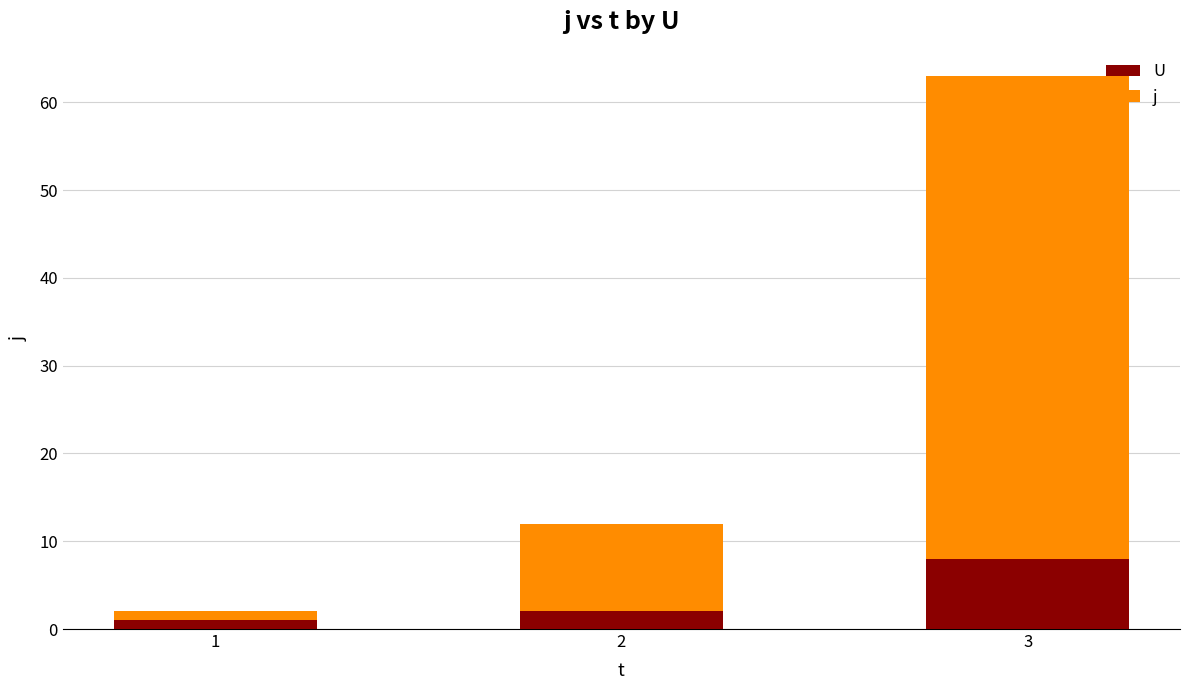

Reading right to left, list the values for the U series.

8	2	1